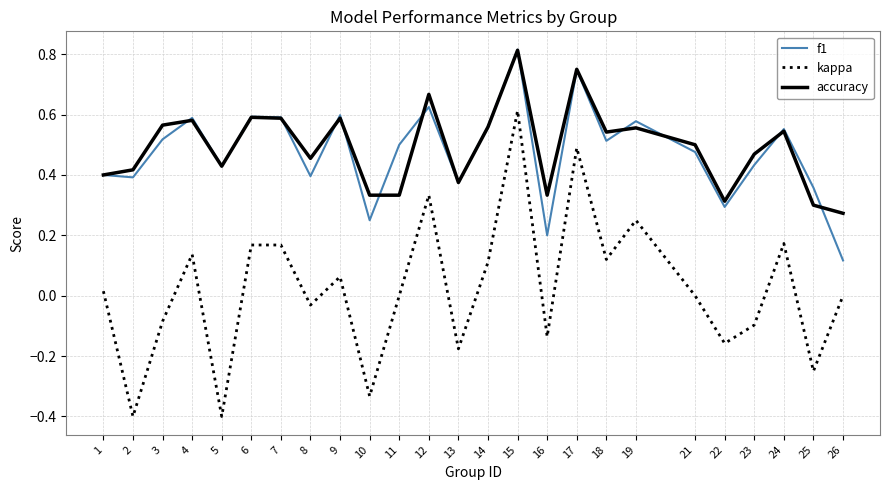

Between 23 and 24, which series saw the biggest shift?

kappa